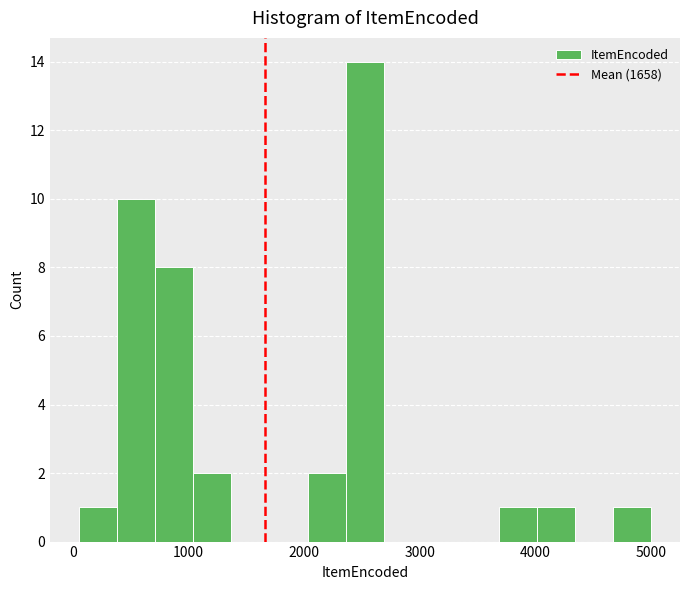

Around what value on the x-axis is the tallest bar? Give the approximate position of its centre, as read against the axis.

2500